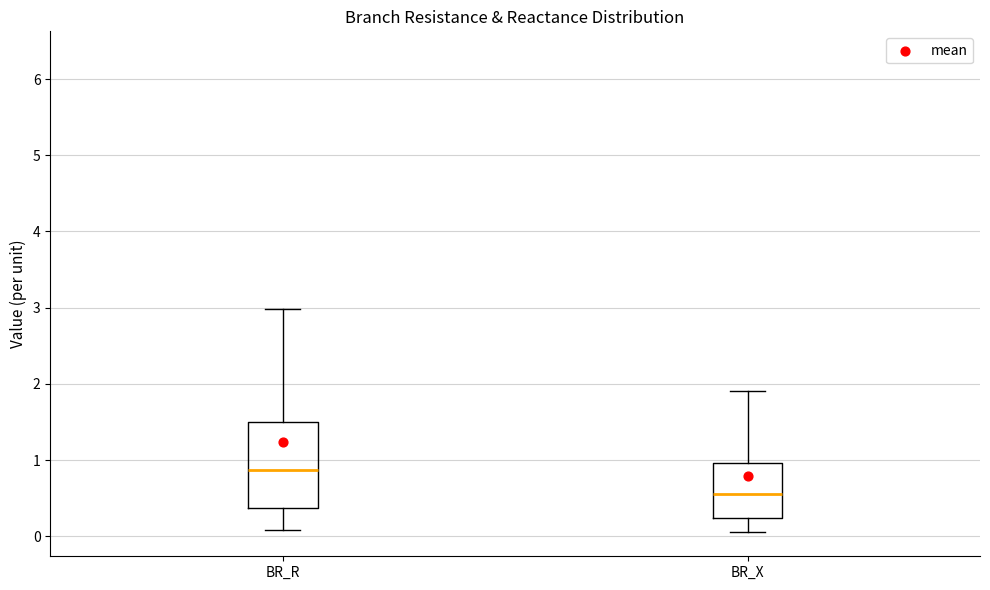

Which box's median line is the highest?

BR_R